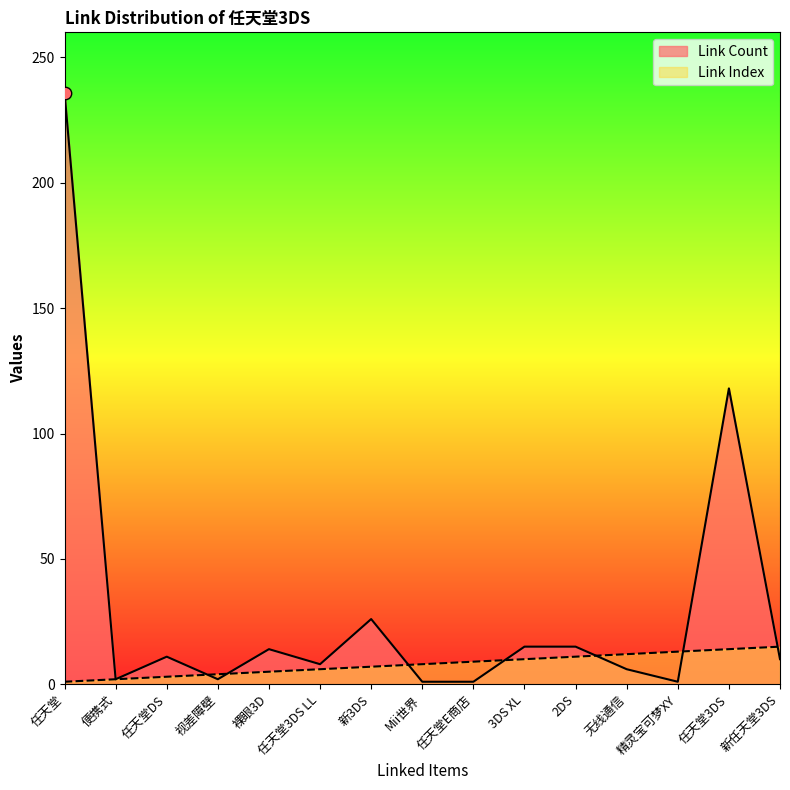

Which series reaches the maximum Y coordinate?

Link Count